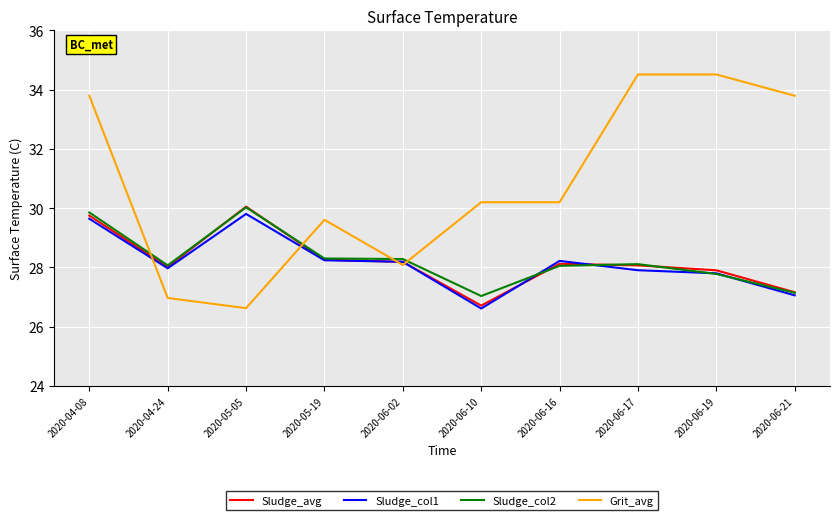

True or false: Grit_avg has a value of 6.3 at 2020-06-10.

False